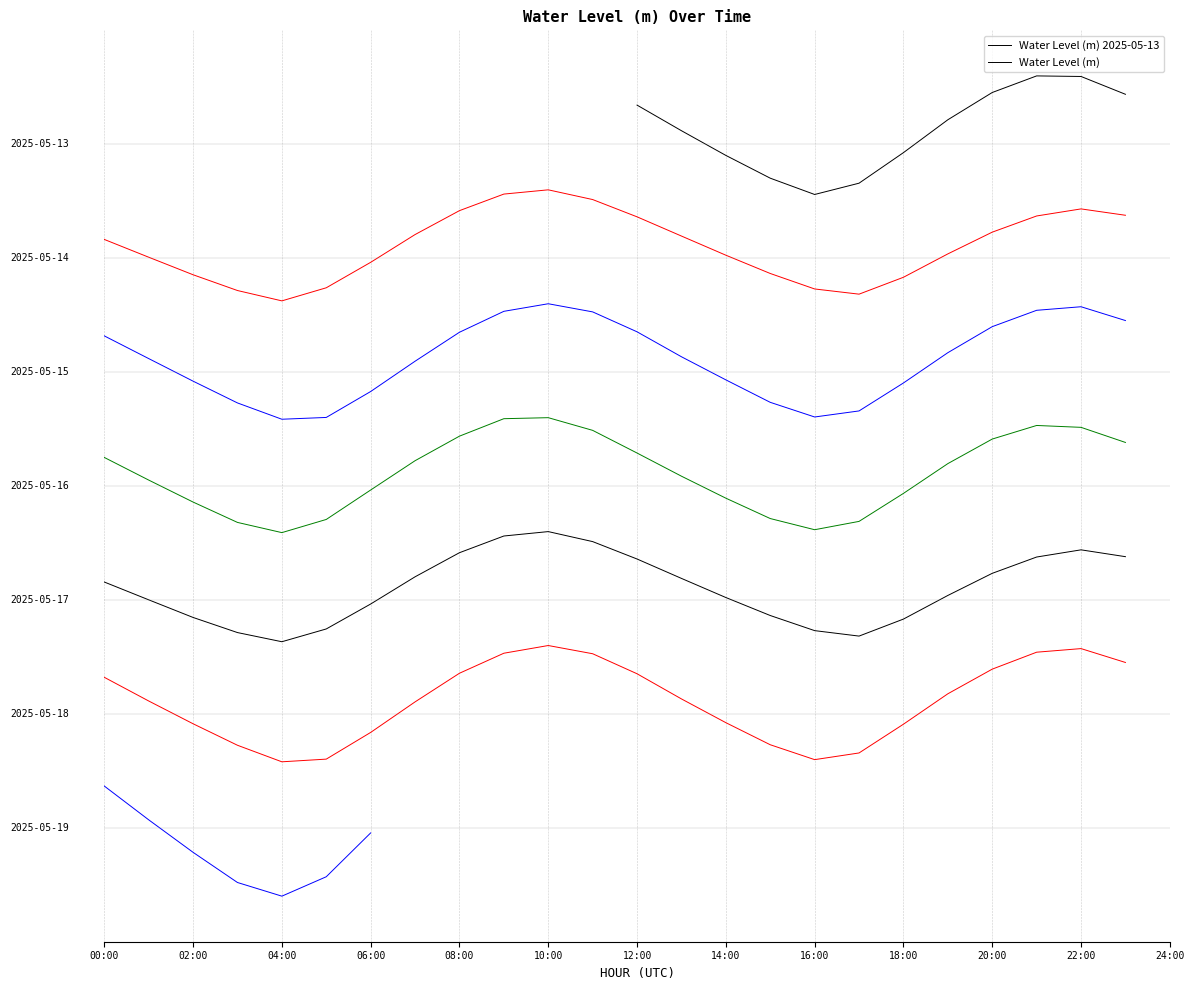

What is the average value?

6.1